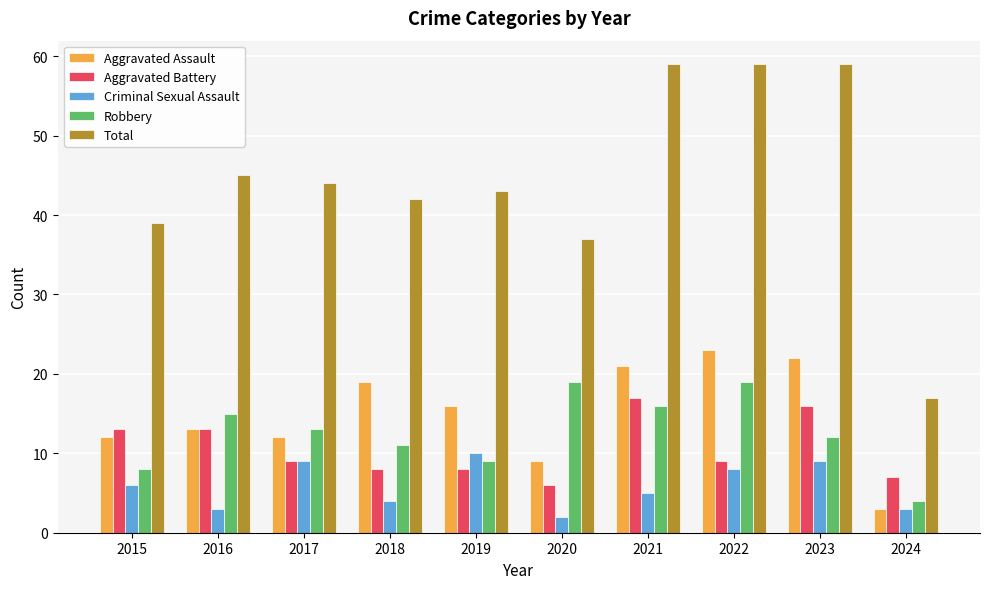

Are the bars horizontal?

No